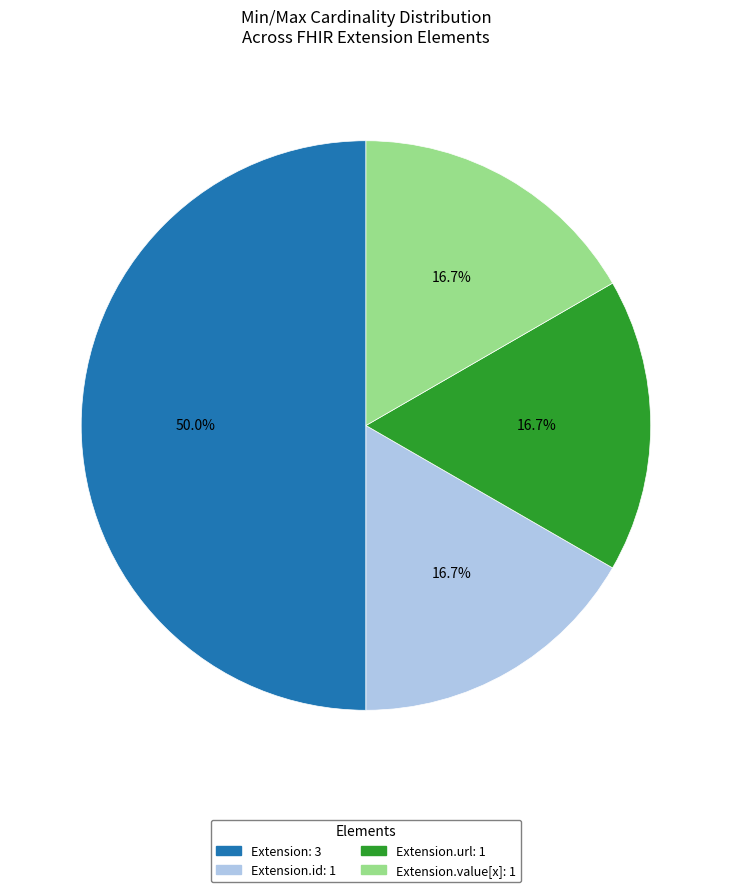

How many slices are in this pie chart?

4